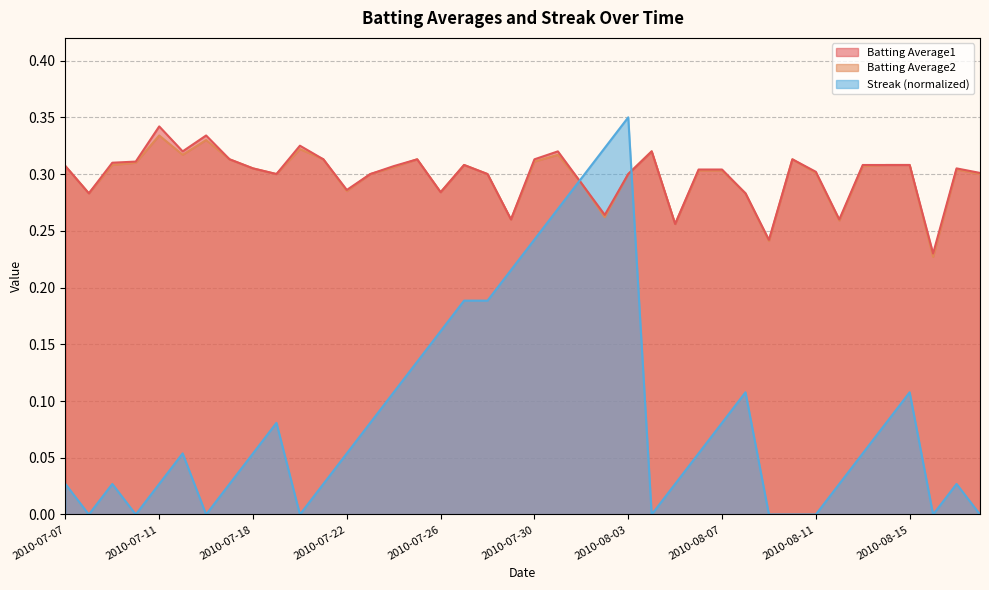

The value of Batting Average2 at 2010-08-01 is 0.3. True or false?

True